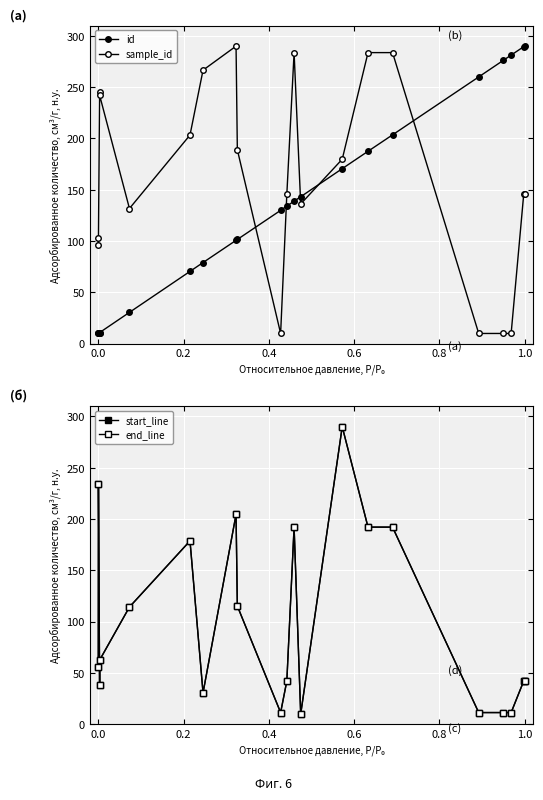

True or false: id has a value of 57.0 at 10.

False